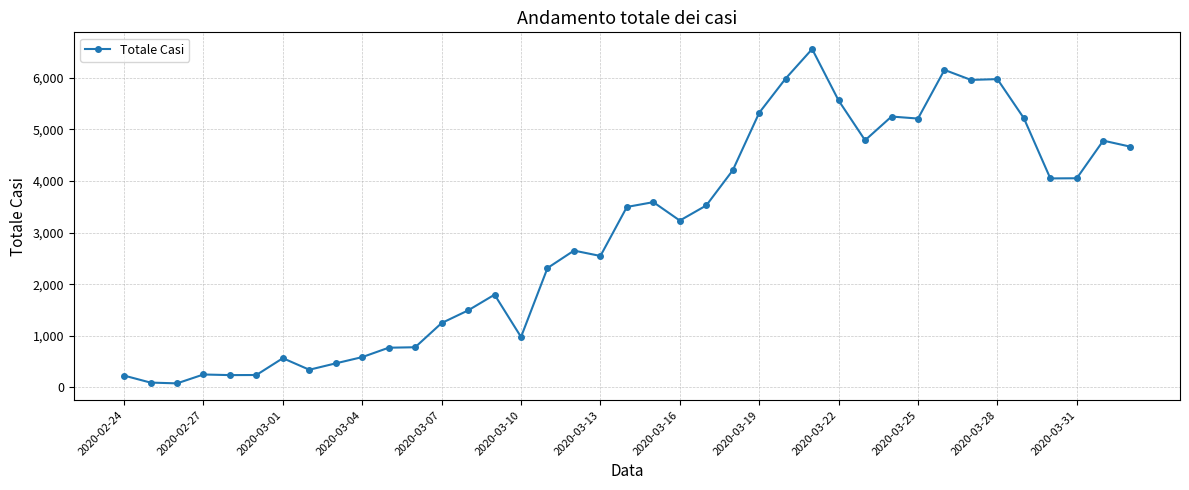

Does the chart have visible grid lines?

Yes